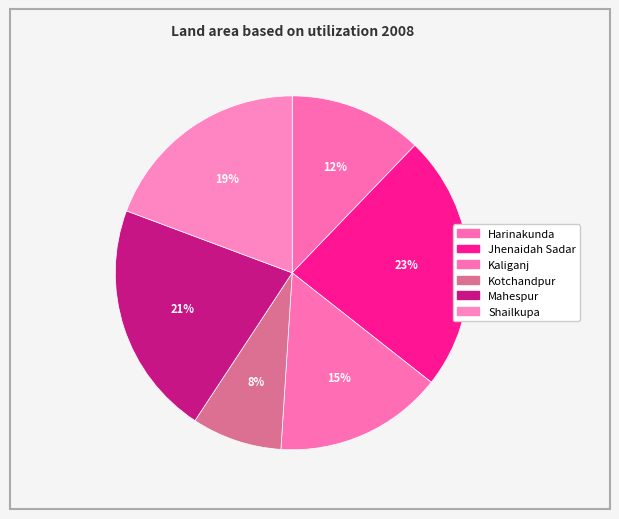

Which slice is the smallest?

Kotchandpur